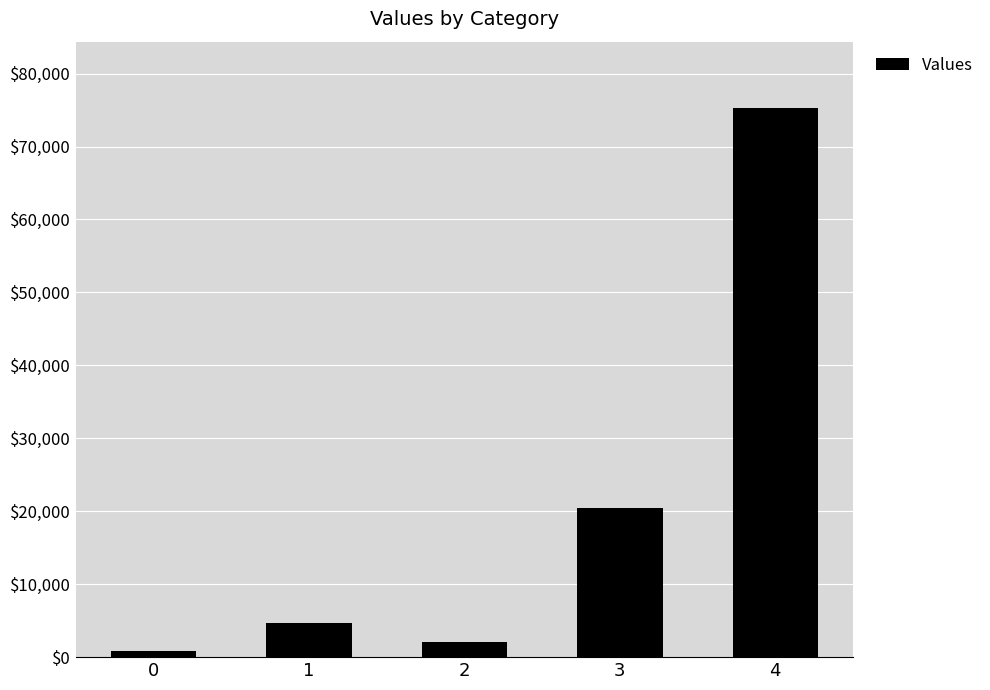

What is the sum of all values?

103414.8